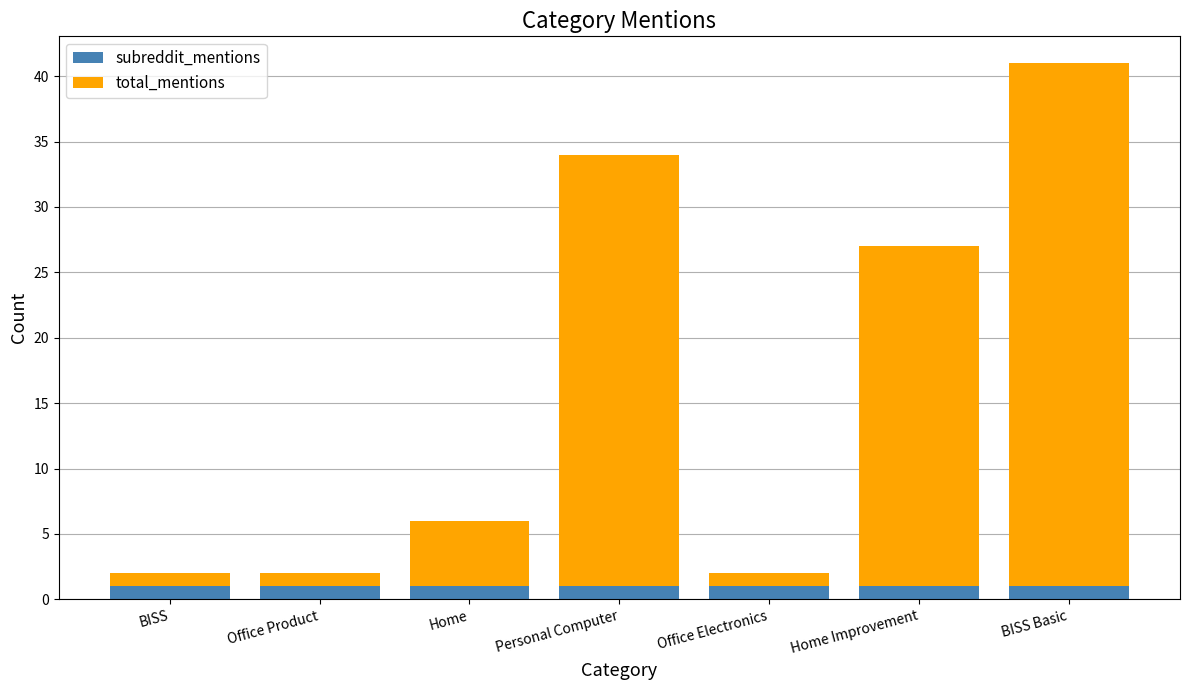

What is the sum of all subreddit_mentions values?

7